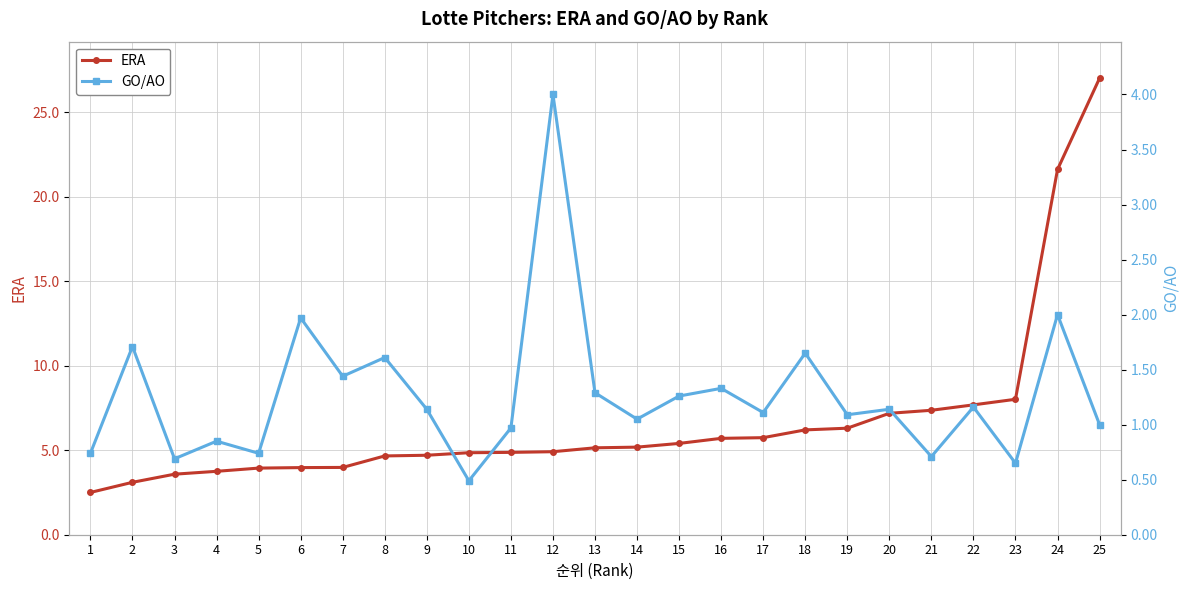

True or false: ERA has more than 1 points higher than both neighbors.

False